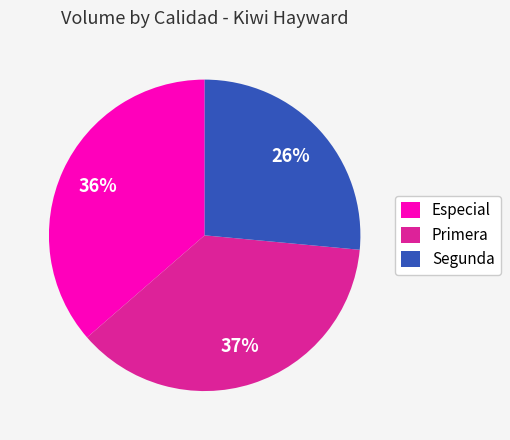

True or false: Primera accounts for 37% of the total.

True